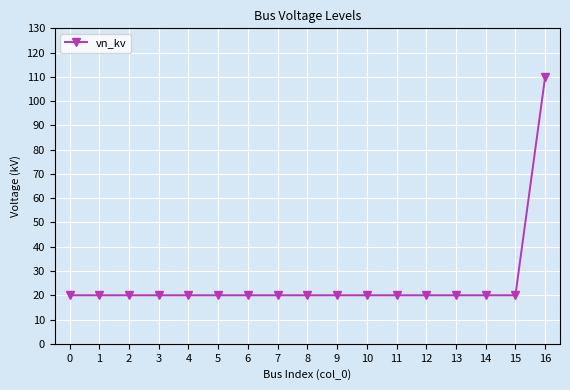

What is the approximate value at 10, to the nearest 10?

20